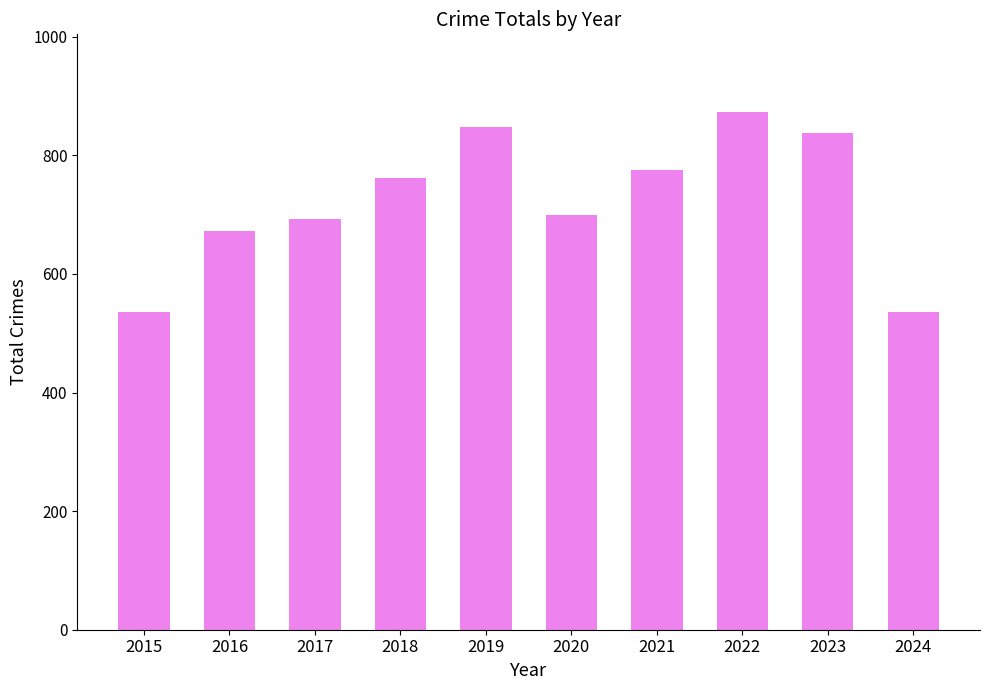

What is the smallest value displayed?

535